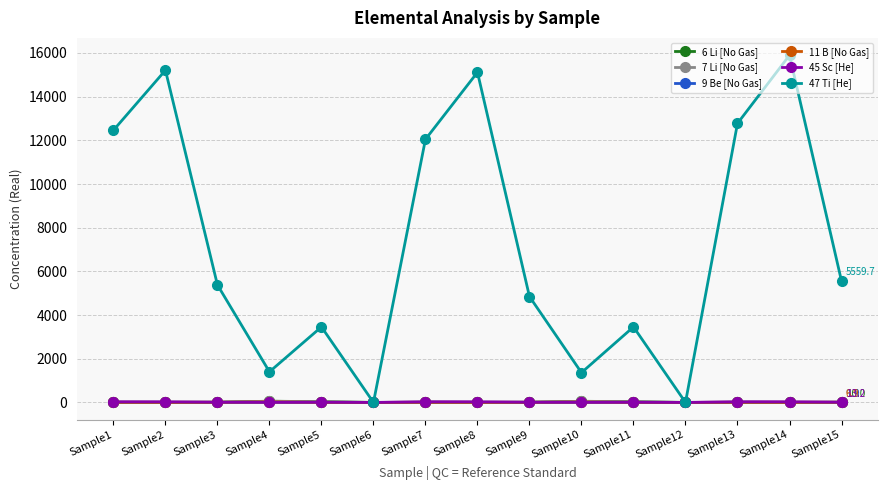

Count the number of data series in this chart.

6